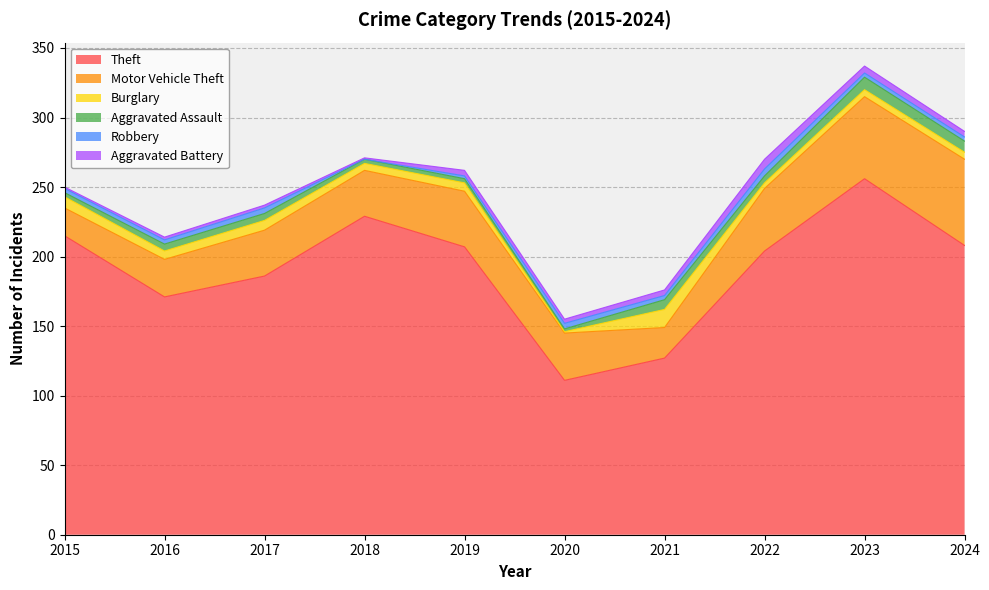

What is the value of the Robbery point at the 3rd from the left?

4